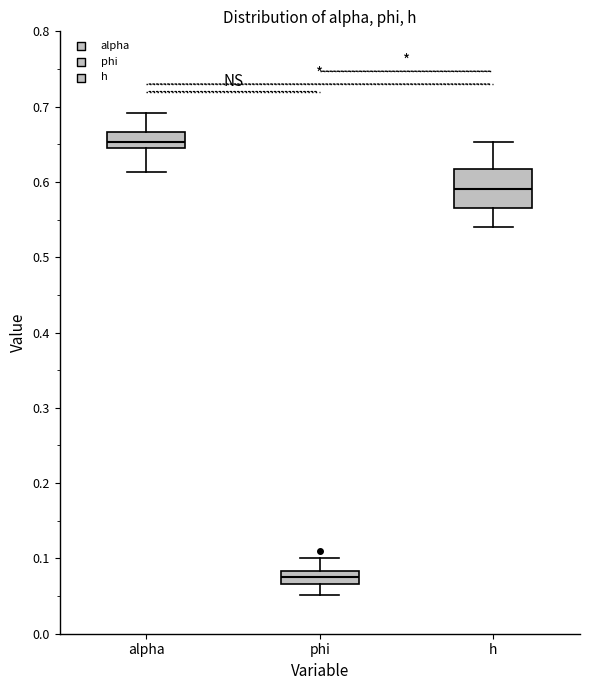

Which box has the lowest median line?

phi